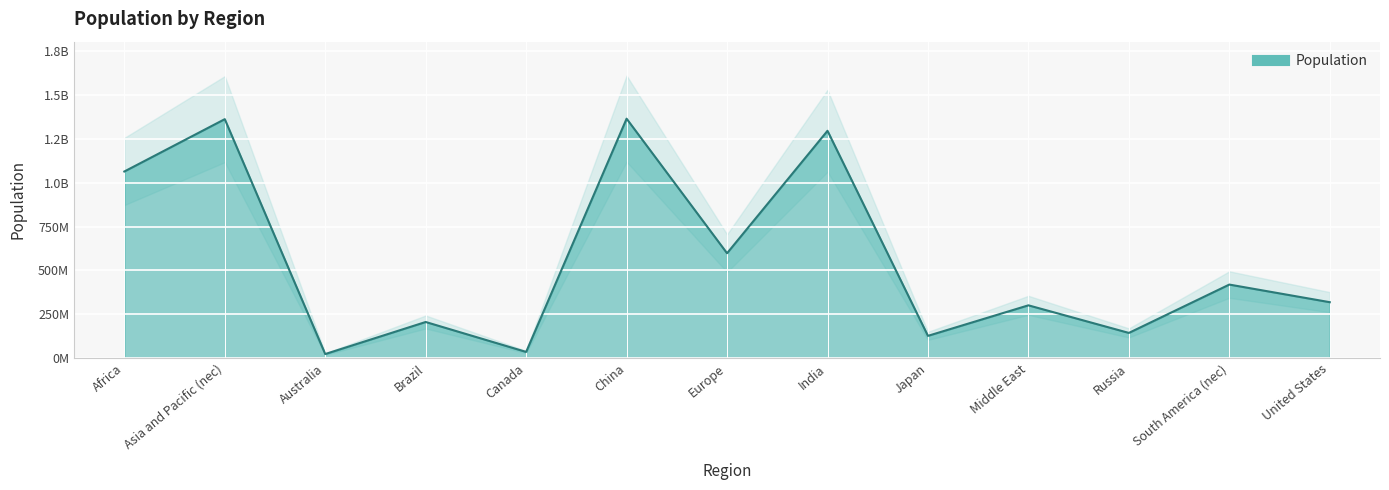

What is the value of the 9th point from the left?

127131800